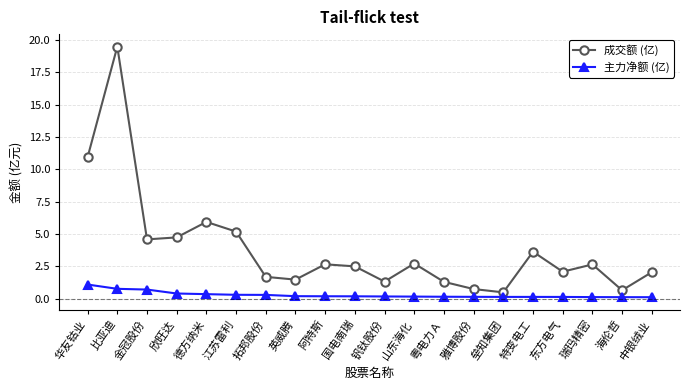

True or false: 成交额 (亿) and 主力净额 (亿) intersect in this chart.

False